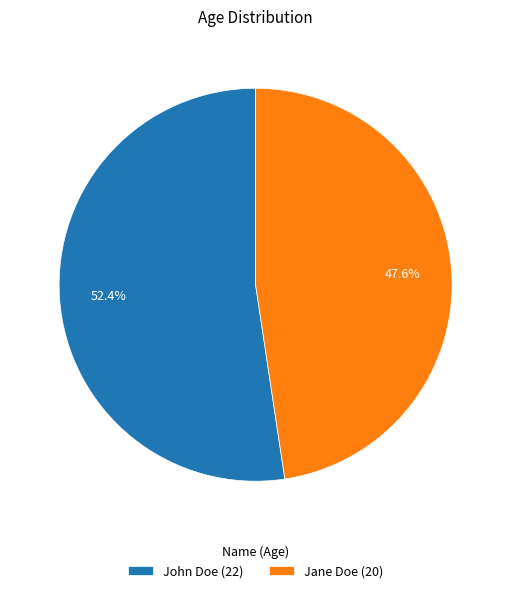

Which category has the smallest portion of the pie?

Jane Doe